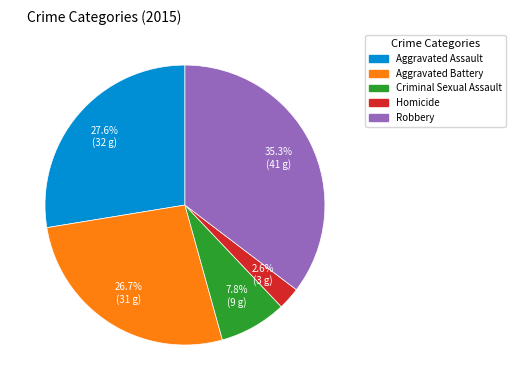

Which has a higher value, Criminal Sexual Assault or Aggravated Battery?

Aggravated Battery